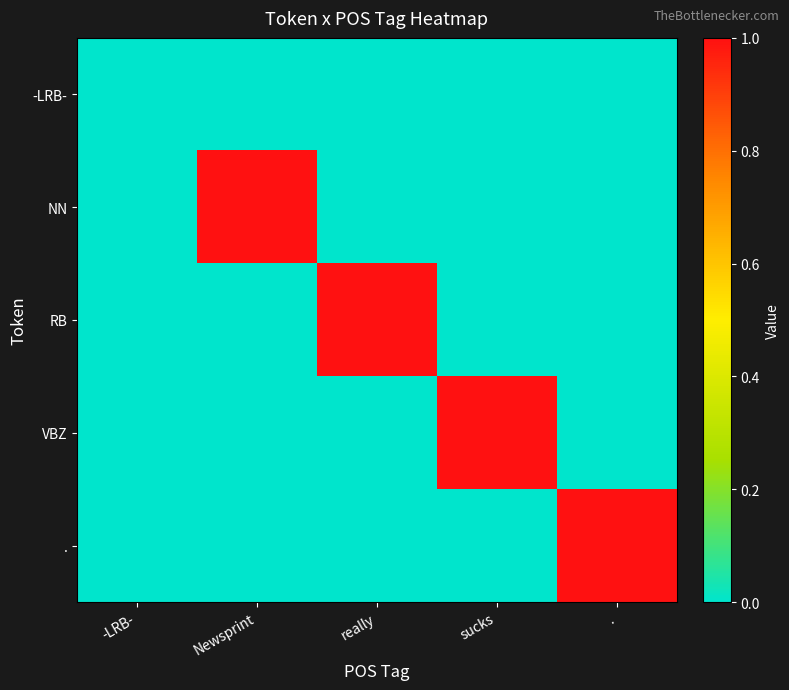

Rank the series by their maximum value, from highest to lowest.

NN, RB, VBZ, ., -LRB-